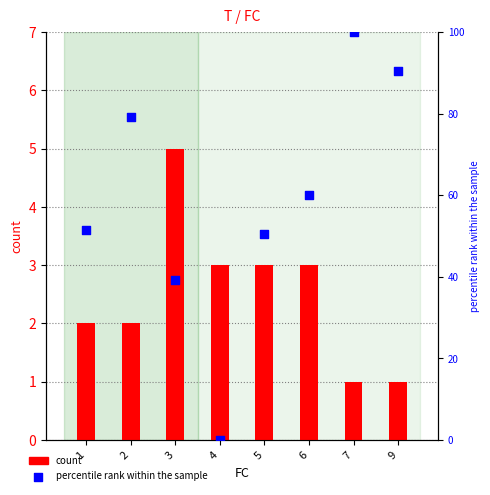

Which series has the largest total across all categories?

percentile rank within the sample